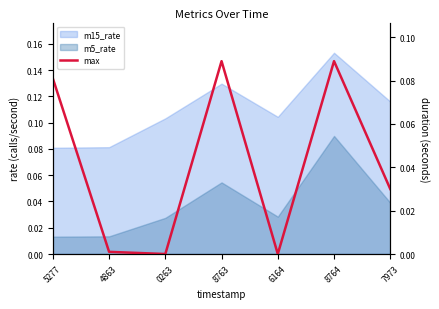

Rank the categories by value from lowest to highest.

0263, 6164, 4863, 7973, 5277, 8763, 8764